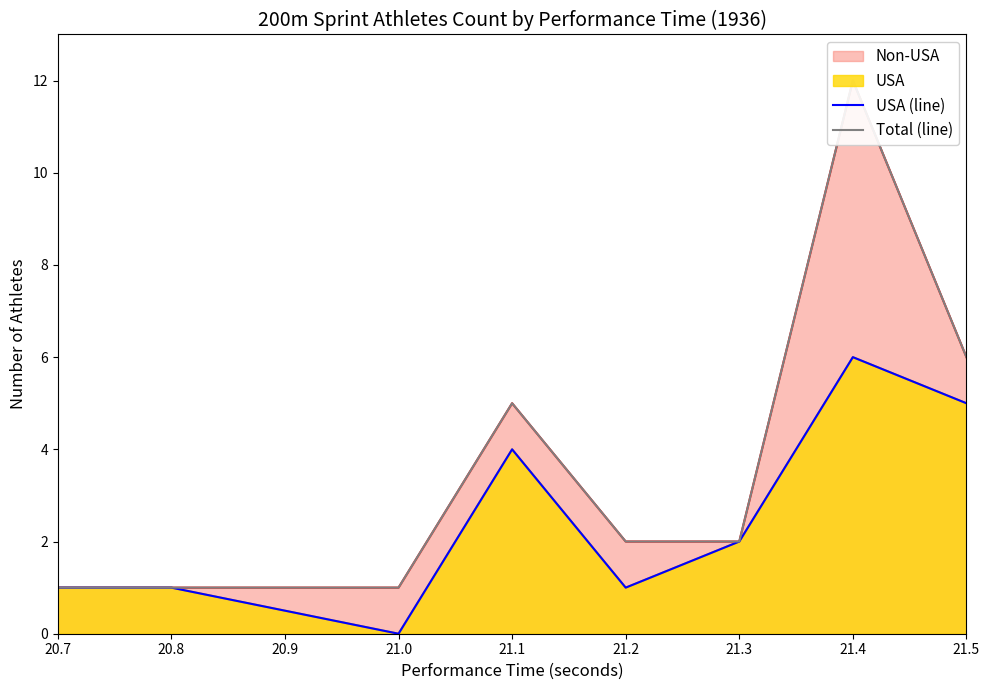

Does the chart have visible grid lines?

No